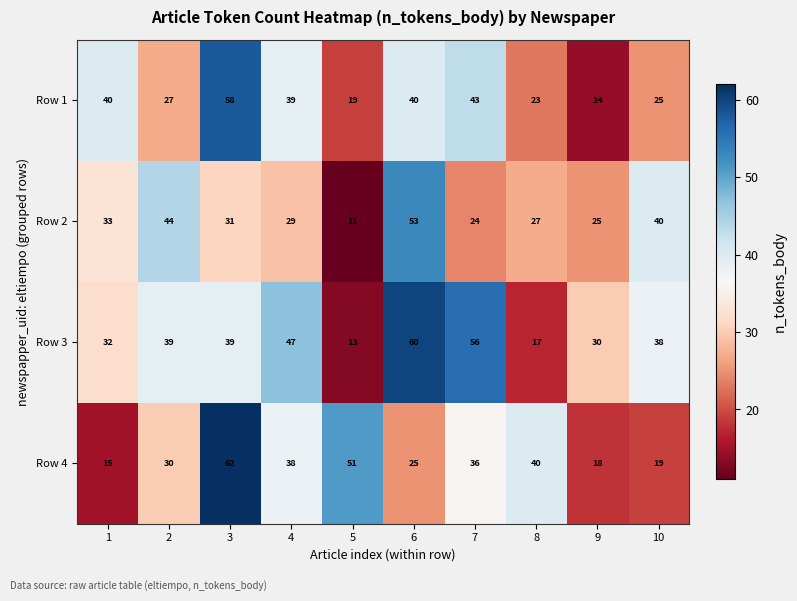

What is the sum of the Row 2 values at 10 and 9?

65